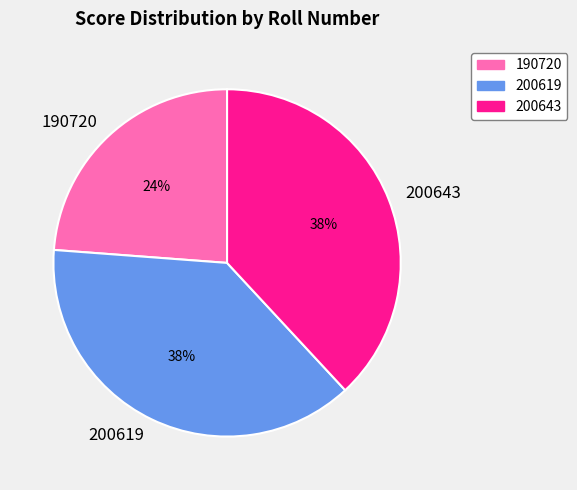

To the nearest percent, what is the average slice percentage?

33%